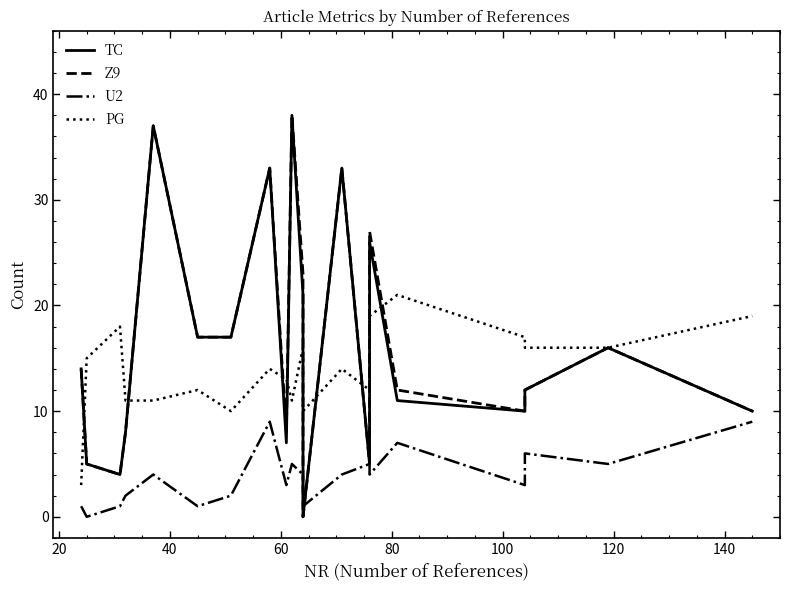

Count the U2 values in the range 2 to 5.

11